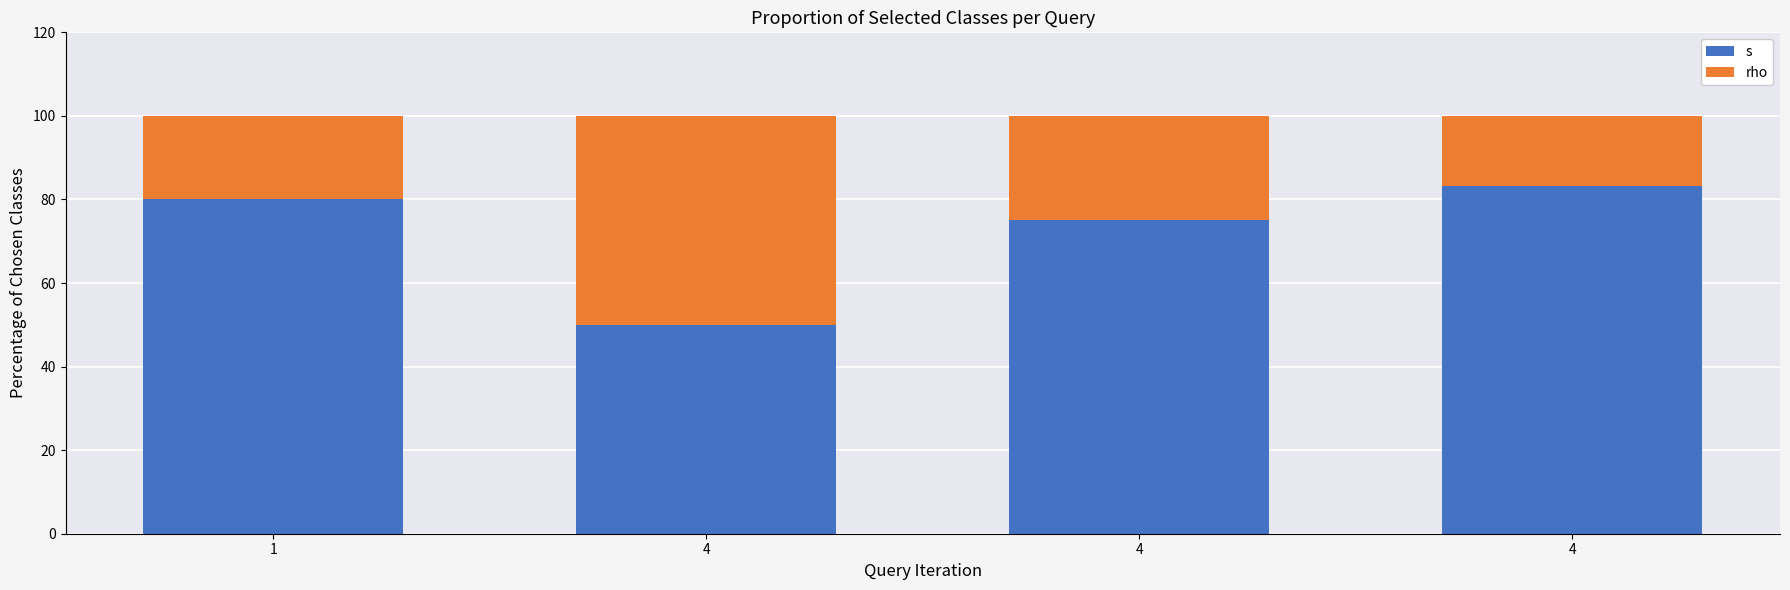

Does the chart contain stacked bars?

Yes